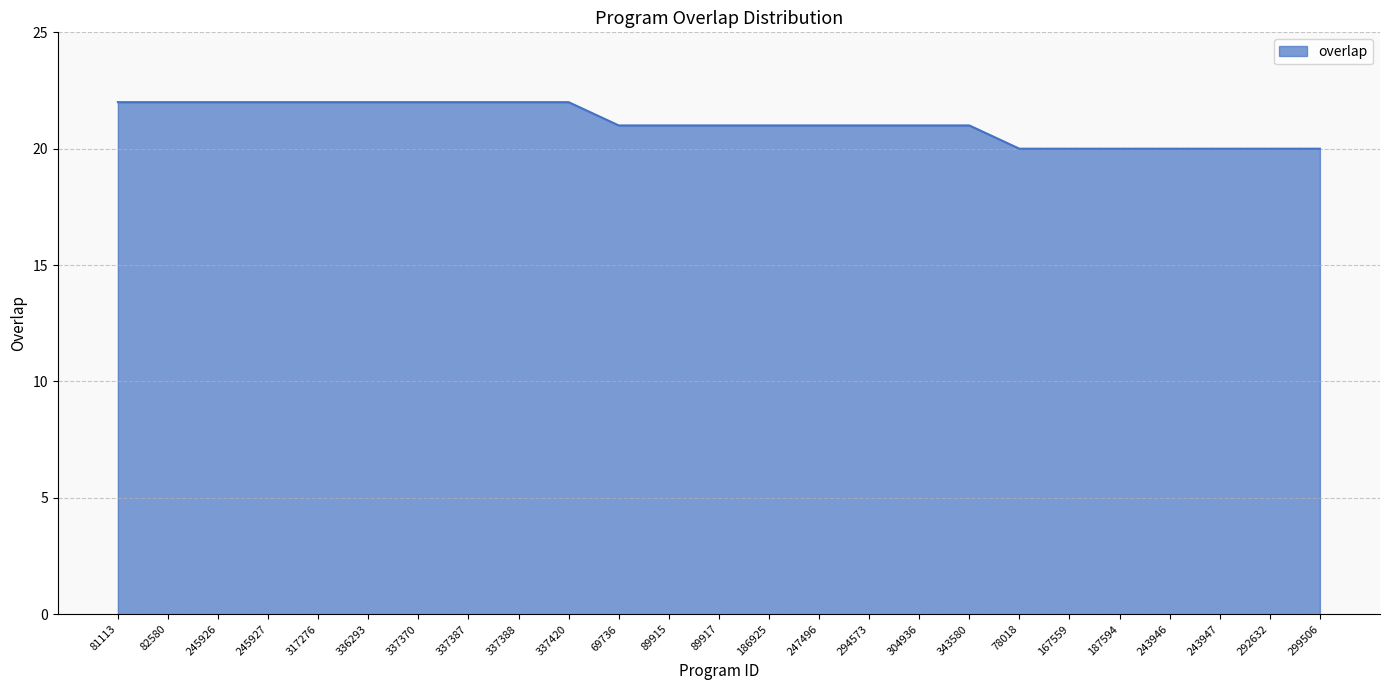

Is it true that the value at 294573 is 11?

False